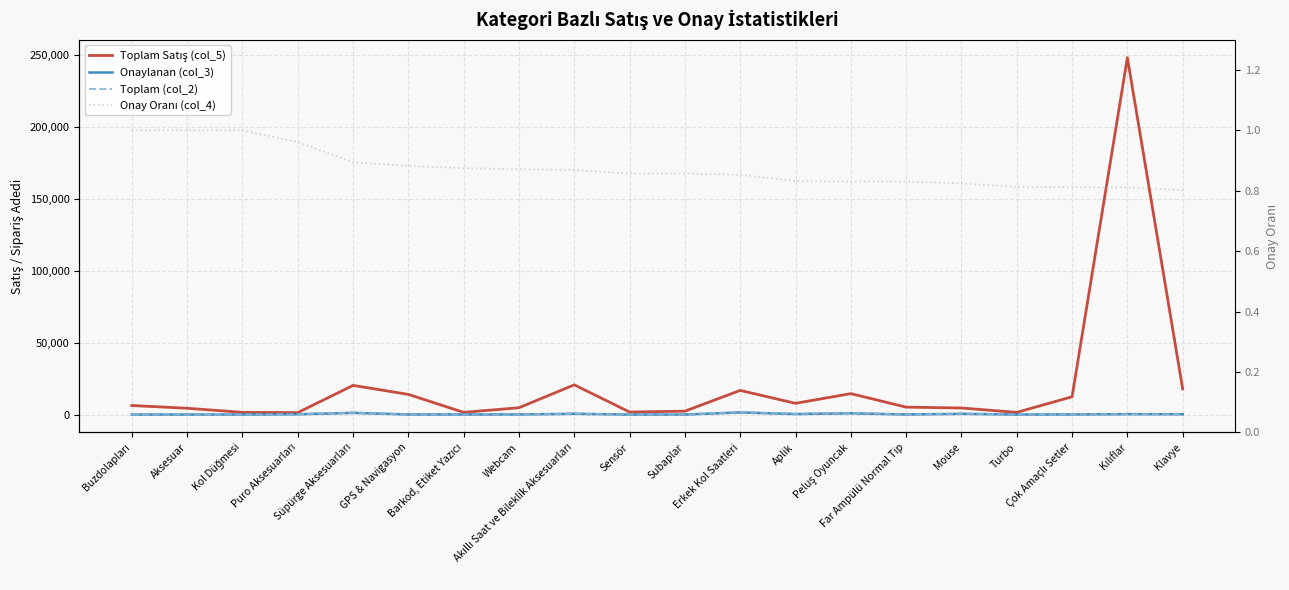

Reading left to right, what are all the values shown in this chart?

Toplam Satış (col_5): 6280.0	4380.0	1534.0	1341.0	20282.0	14018.0	1512.0	4743.0	20675.0	1736.0	2363.0	16785.0	7811.0	14551.0	5155.0	4553.0	1505.0	12367.0	248347.0	17845.0
Onaylanan (col_3): 1.0	1.0	12.0	200.0	1165.0	60.0	35.0	61.0	523.0	6.0	6.0	1474.0	346.0	864.0	49.0	503.0	13.0	56.0	283.0	227.0
Toplam (col_2): 1.0	1.0	12.0	208.0	1303.0	68.0	40.0	70.0	602.0	7.0	7.0	1728.0	416.0	1040.0	59.0	610.0	16.0	69.0	349.0	283.0
Onay Oranı (col_4): 1.0	1.0	1.0	1.0	0.9	0.9	0.9	0.9	0.9	0.9	0.9	0.9	0.8	0.8	0.8	0.8	0.8	0.8	0.8	0.8